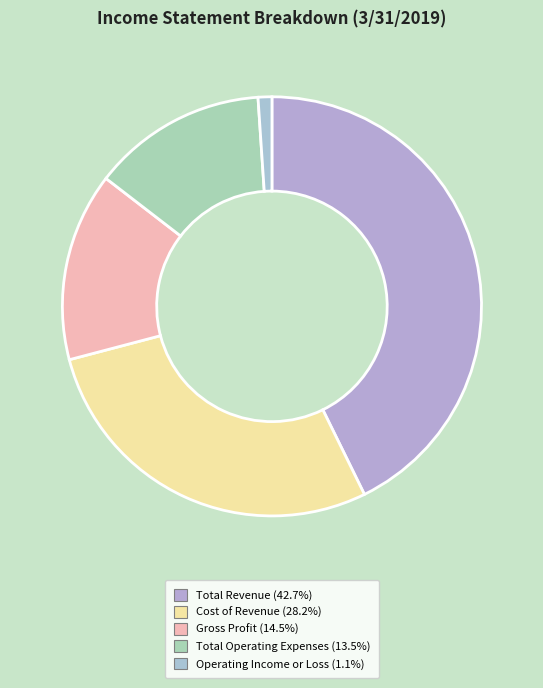

What is the change in value from Cost of Revenue to Total Operating Expenses?

-8287000